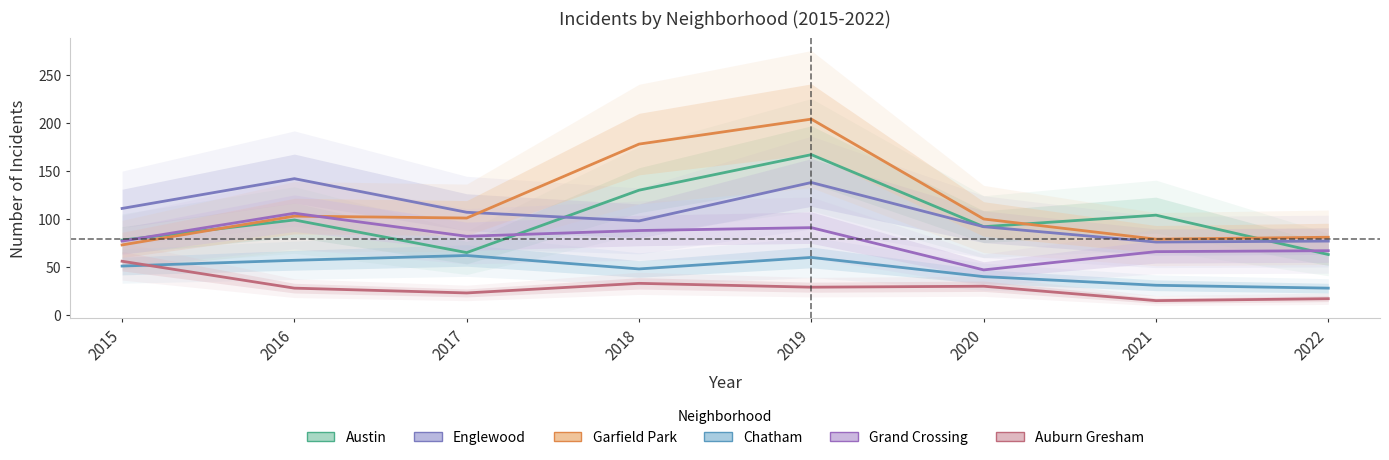

Where does the Chatham series first go above 51?

2016